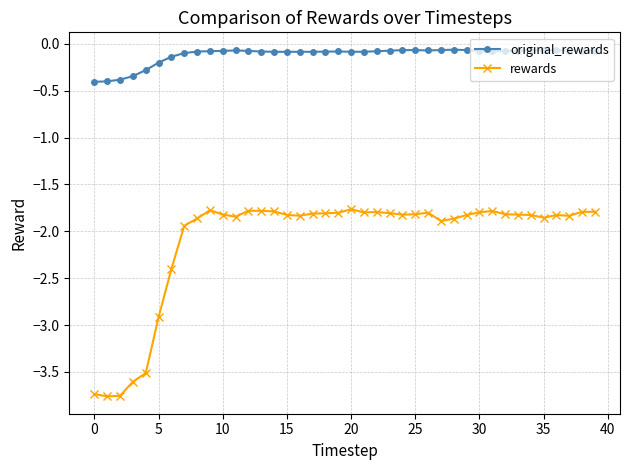

What is the value of the original_rewards point at the 24th from the left?

-0.1